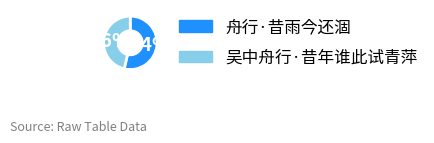

Count the number of slices in the pie.

2